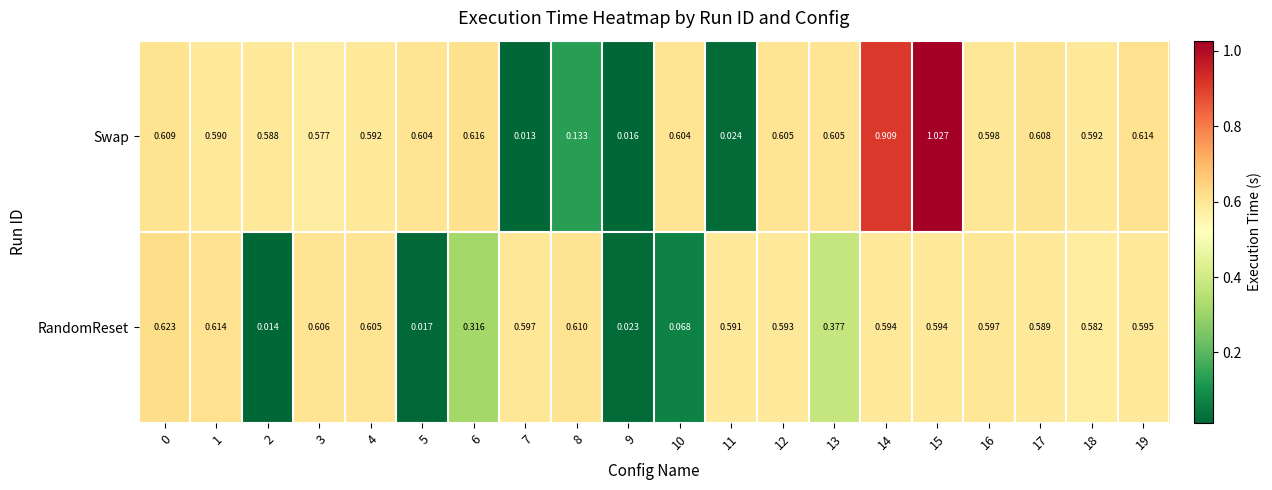

At how many categories does at least one series exceed 0?

20